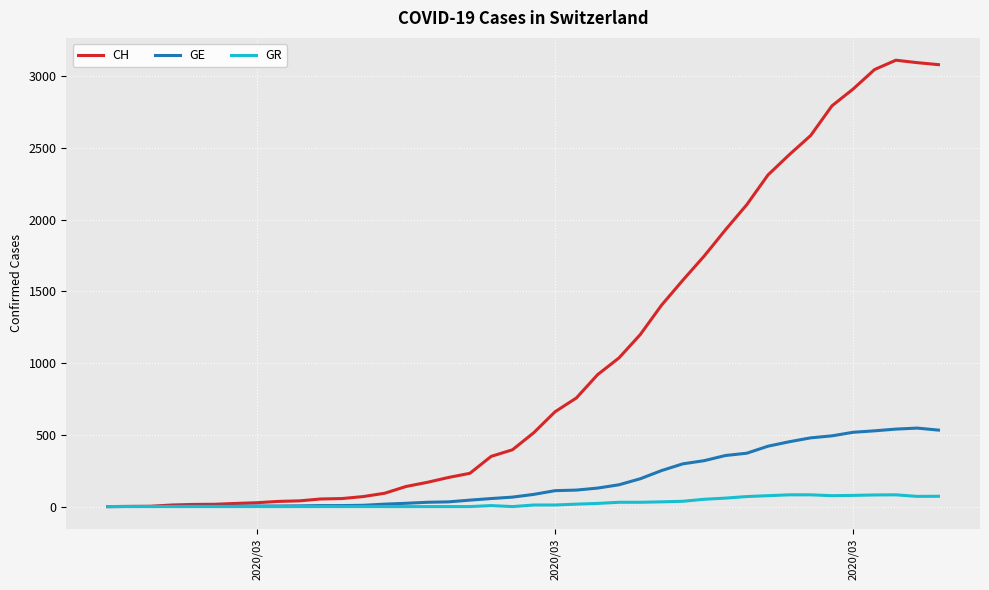

What is the sum of all GR values?

1078